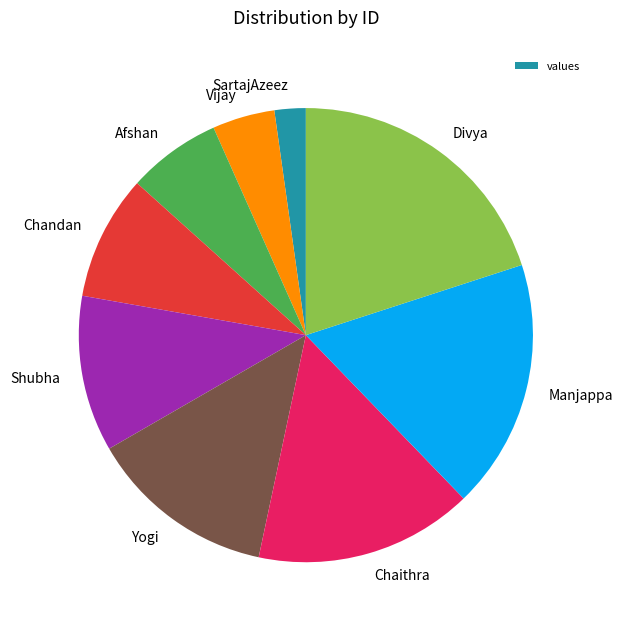

Between Manjappa and Shubha, which is larger?

Manjappa